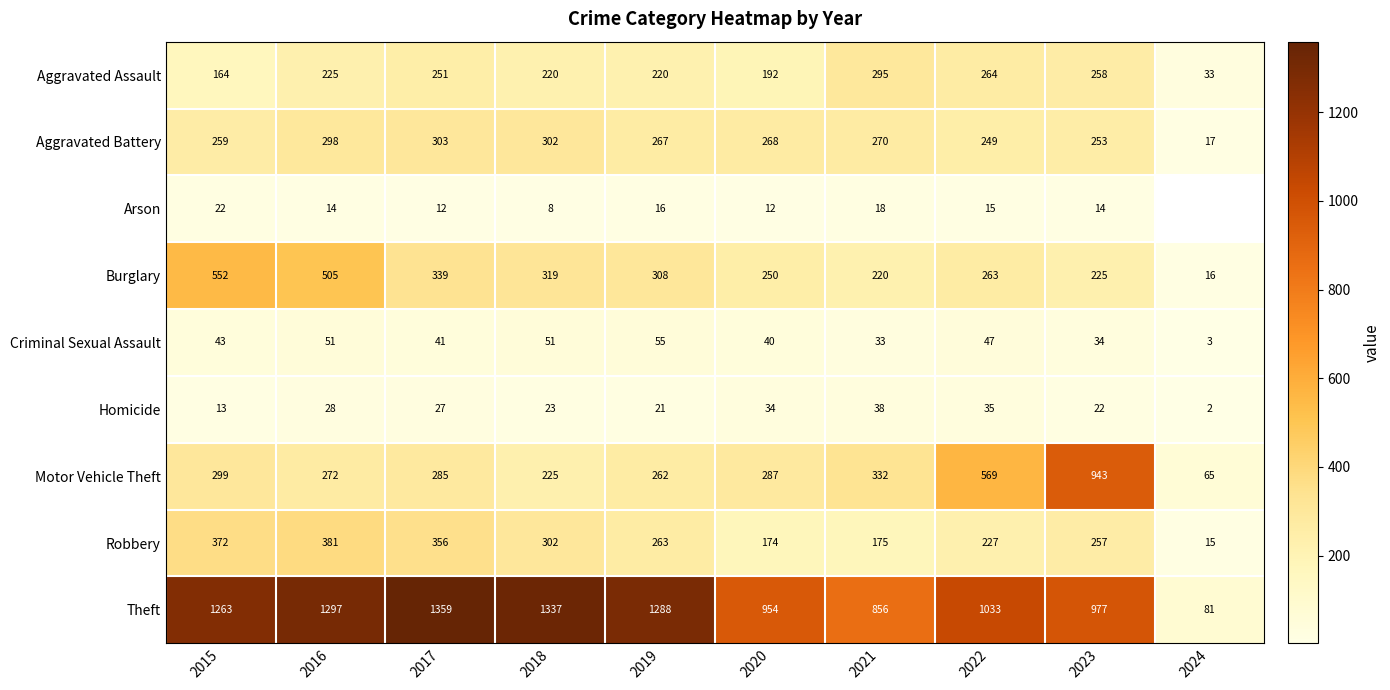

At which category does the chart reach its peak across all series?

2017